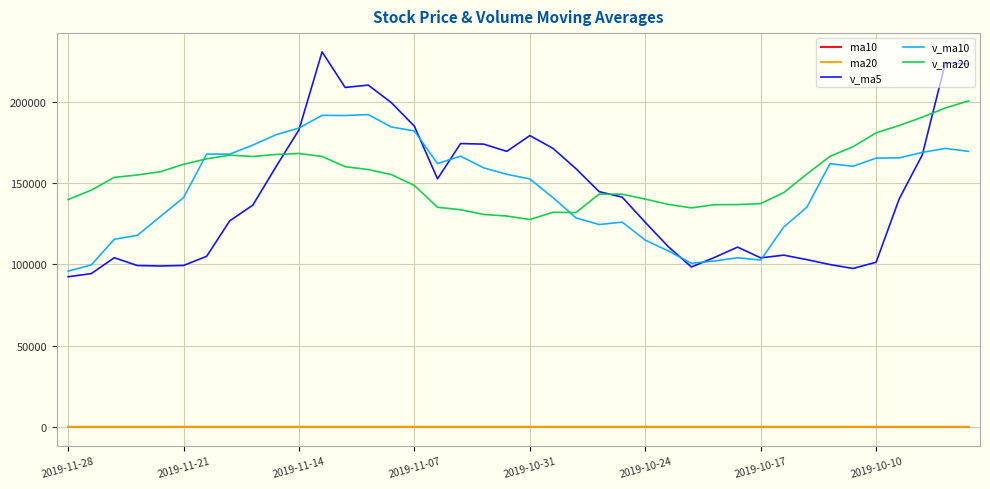

At how many categories does at least one series exceed 23934?

40